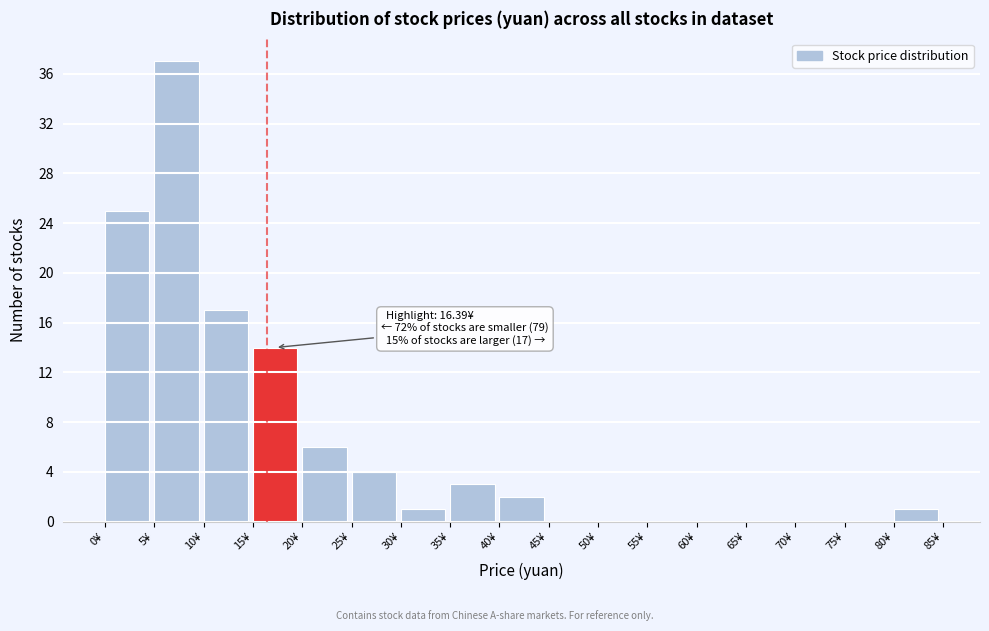

Which range on the x-axis has the tallest bar?

5 to 10